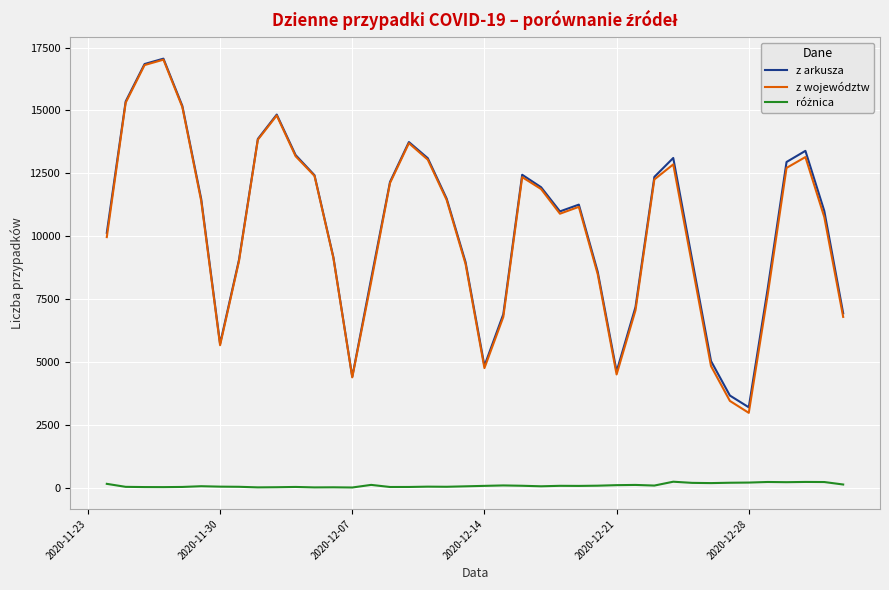

What is the greatest value displayed?

17059